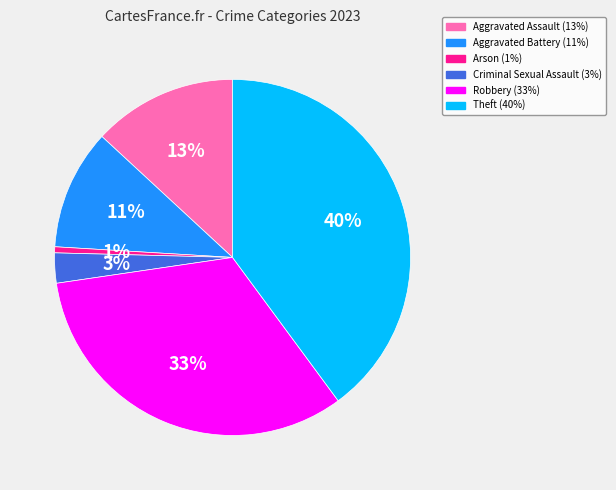

To the nearest percent, what is the difference between the largest and smallest slice percentages?

39%